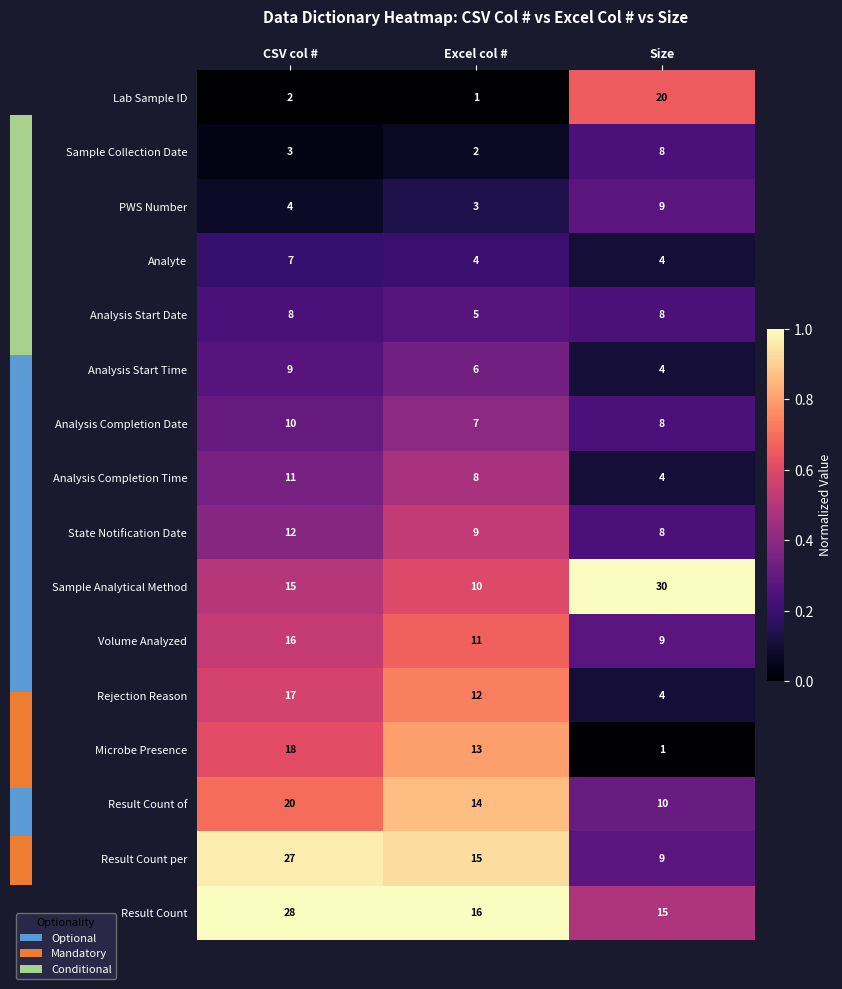

Which has a higher value, Excel col # or CSV col #?

Excel col #